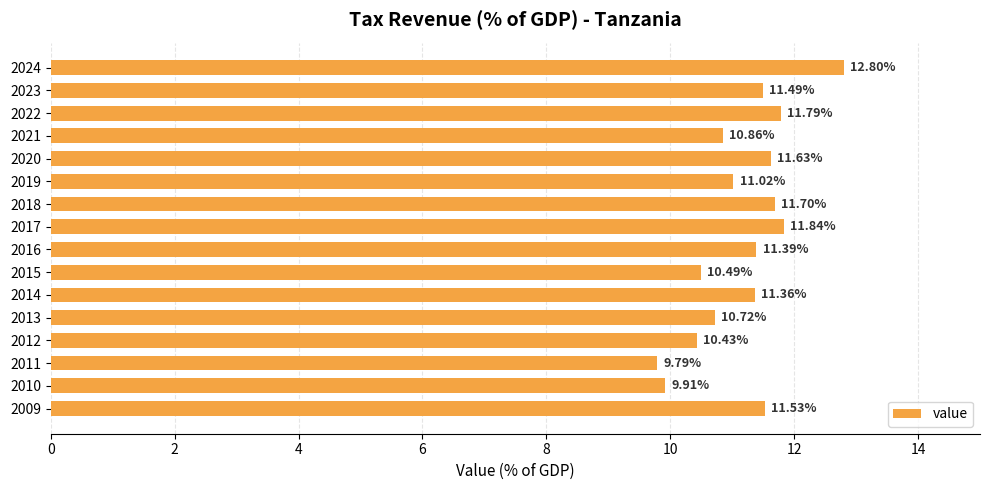

List the labels in order of value, smallest first.

2011, 2010, 2012, 2015, 2013, 2021, 2019, 2014, 2016, 2023, 2009, 2020, 2018, 2022, 2017, 2024